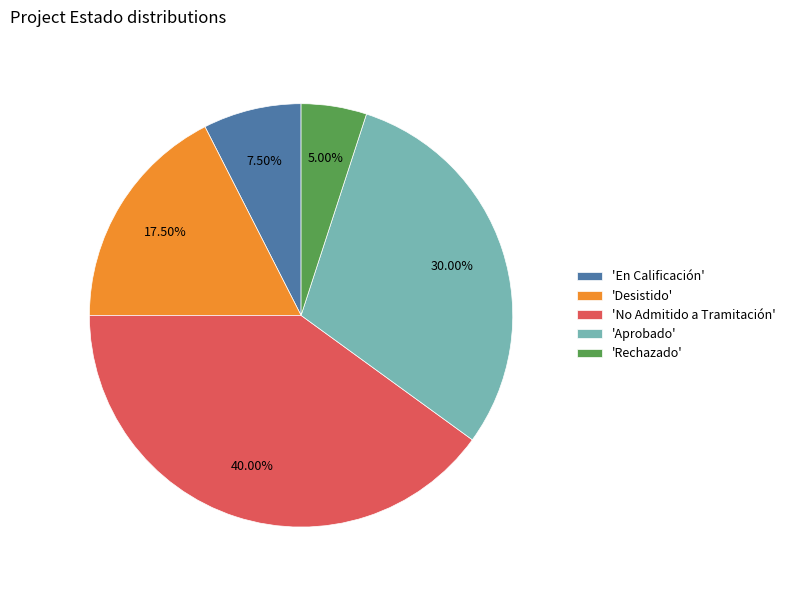

Rank the categories by value from highest to lowest.

'No Admitido a Tramitación', 'Aprobado', 'Desistido', 'En Calificación', 'Rechazado'